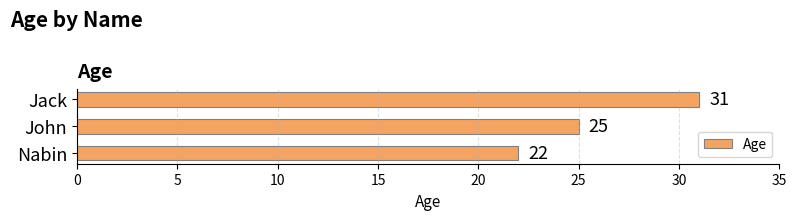

List the labels in order of value, largest first.

Jack, John, Nabin